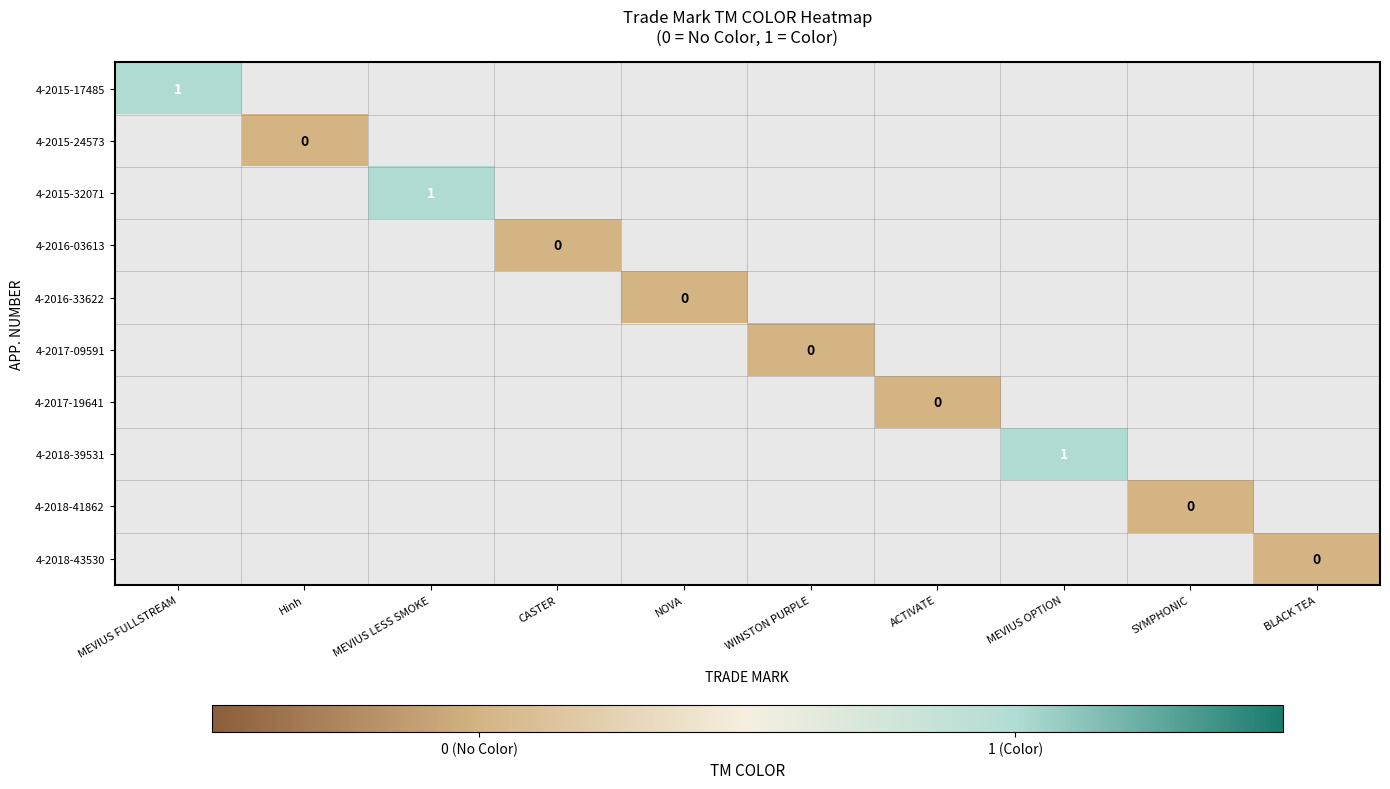

At how many categories does at least one series exceed 0?

3